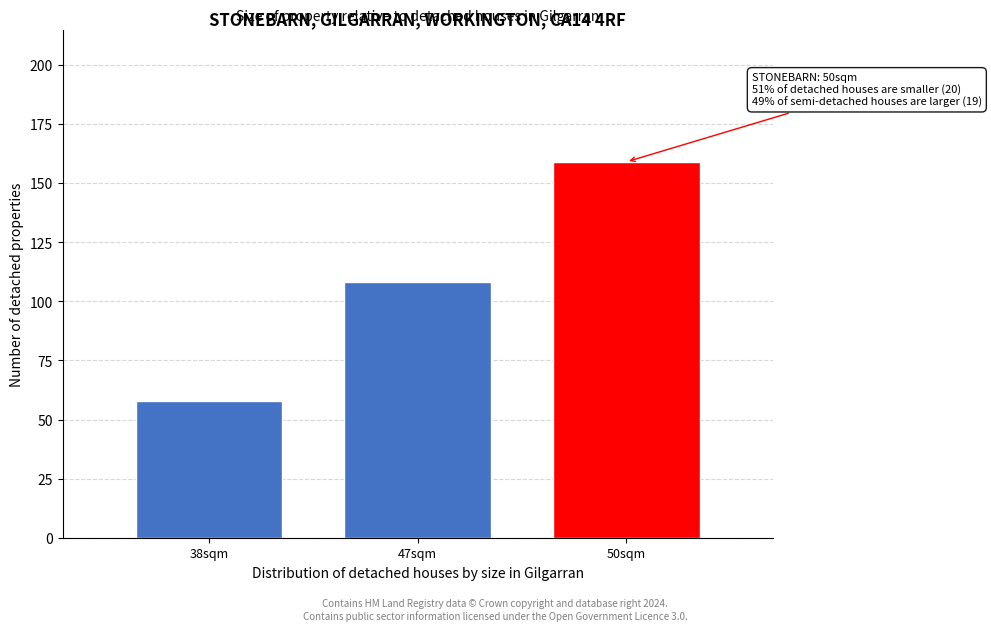

Reading left to right, list all the values displayed in this chart.

38sqm=58	47sqm=108	50sqm=159